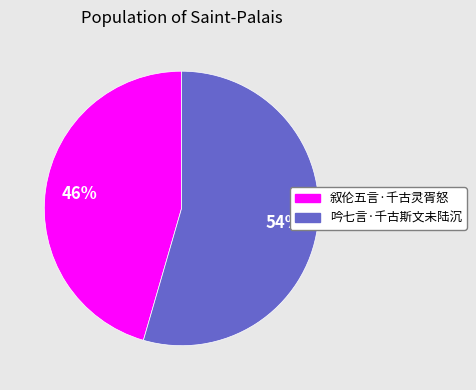

The 叙伦五言·千古灵胥怒 slice represents 46% of the pie. True or false?

True